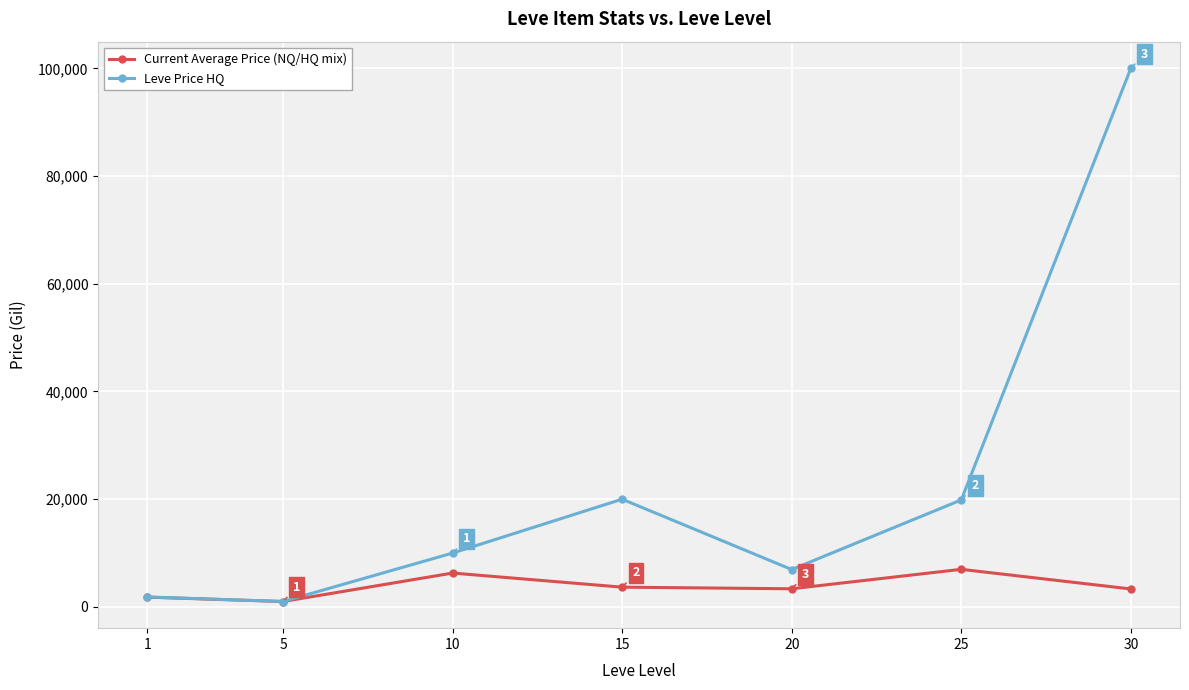

The Leve Price HQ series shows 1004.0 at 5. True or false?

True